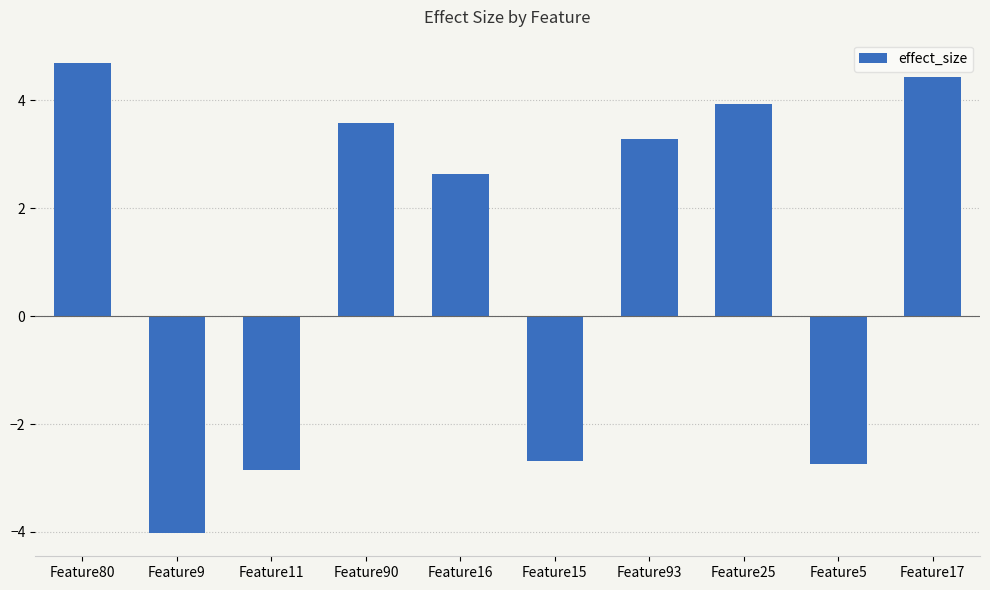

What is the difference between the maximum and minimum values?

8.7